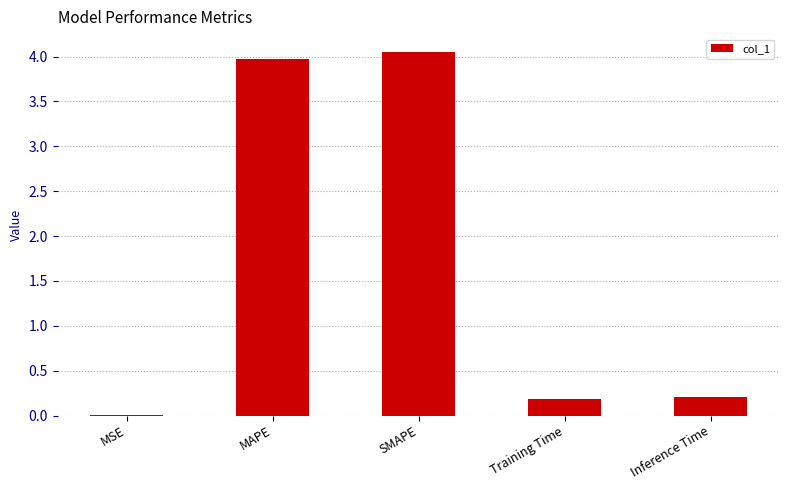

Does the chart contain stacked bars?

No